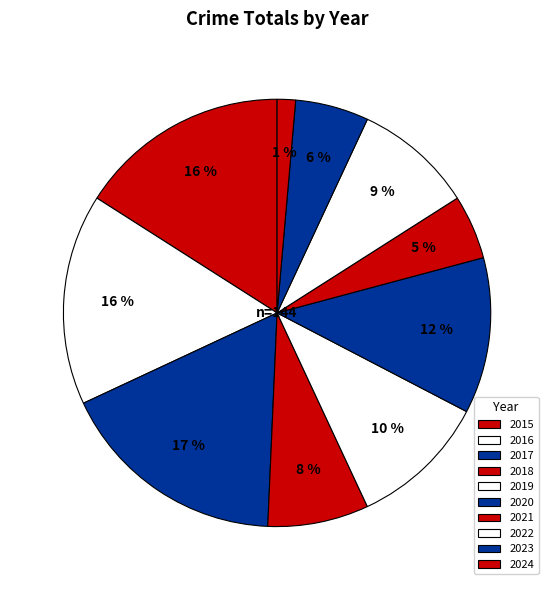

Is the sum of 2015 and 2021 greater than half?

No